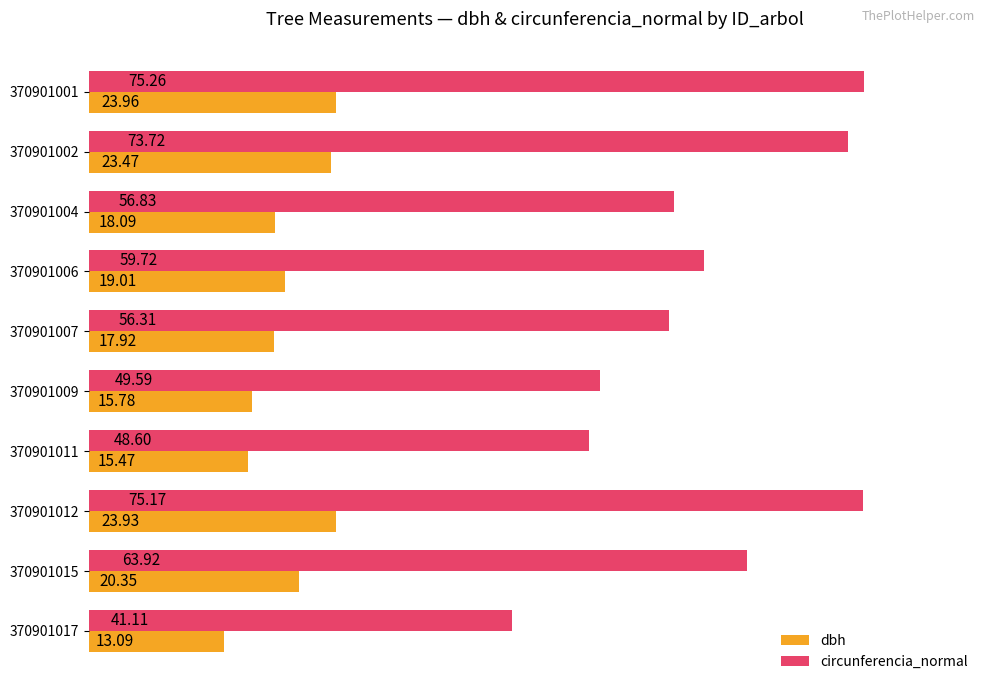

What is the difference between the maximum and minimum values in the dbh series?

10.9